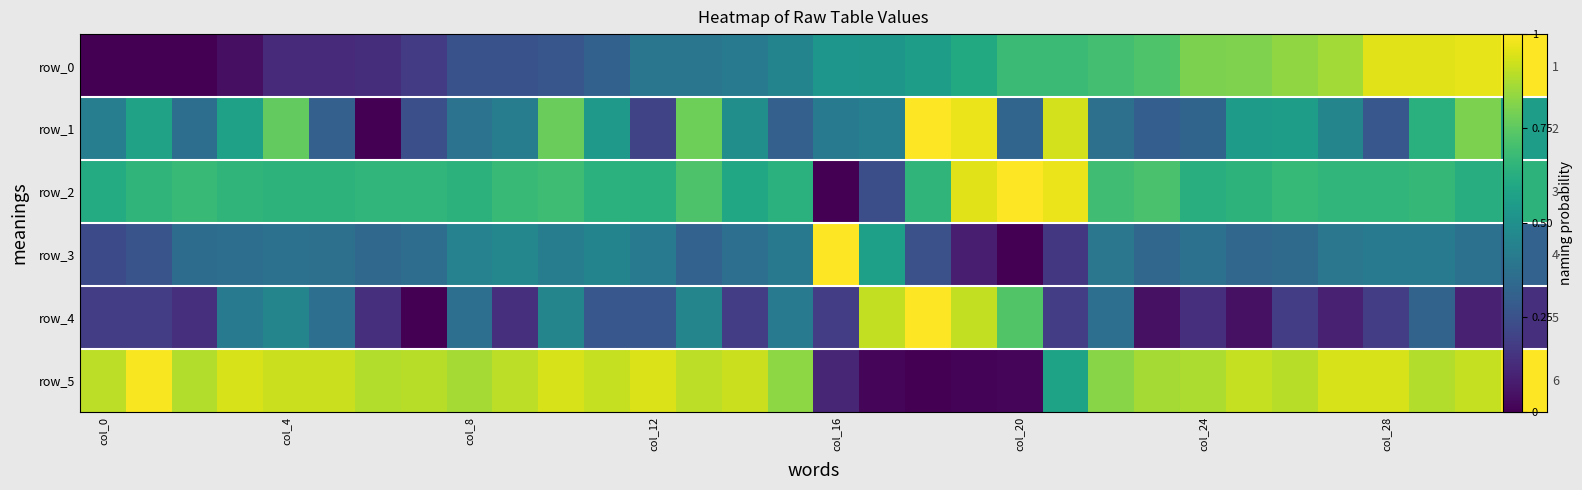

Is the value of row_3 at 21 greater than the value of row_5 at 22?

No